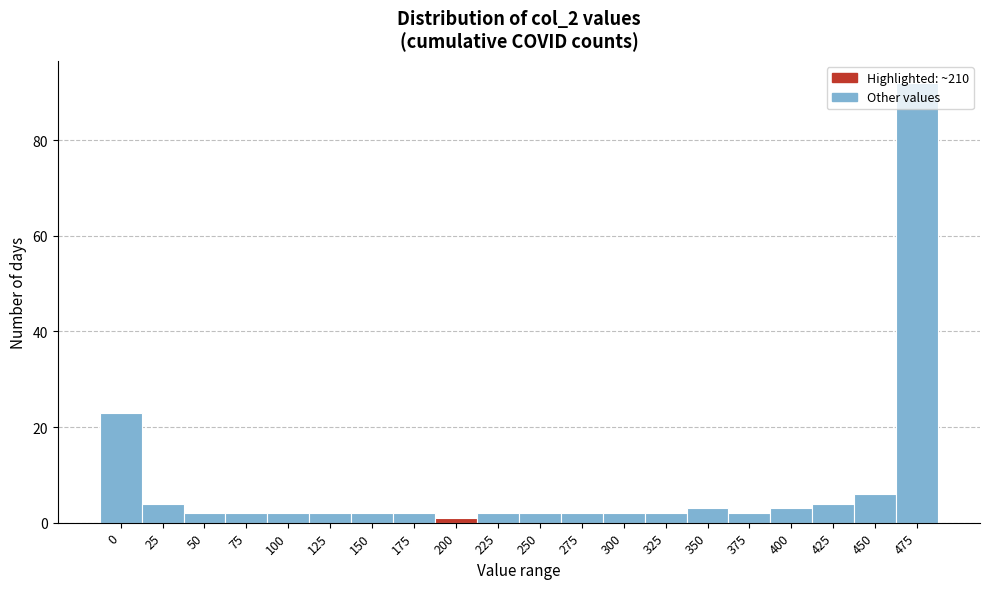

Approximately how many times larger is the value at 475 compared to 25?

23.0